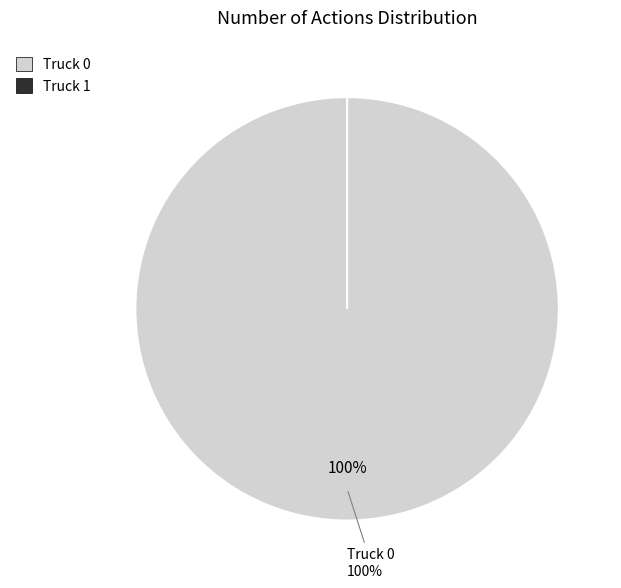

Is the sum of Truck 0 and Truck 1 greater than half?

Yes